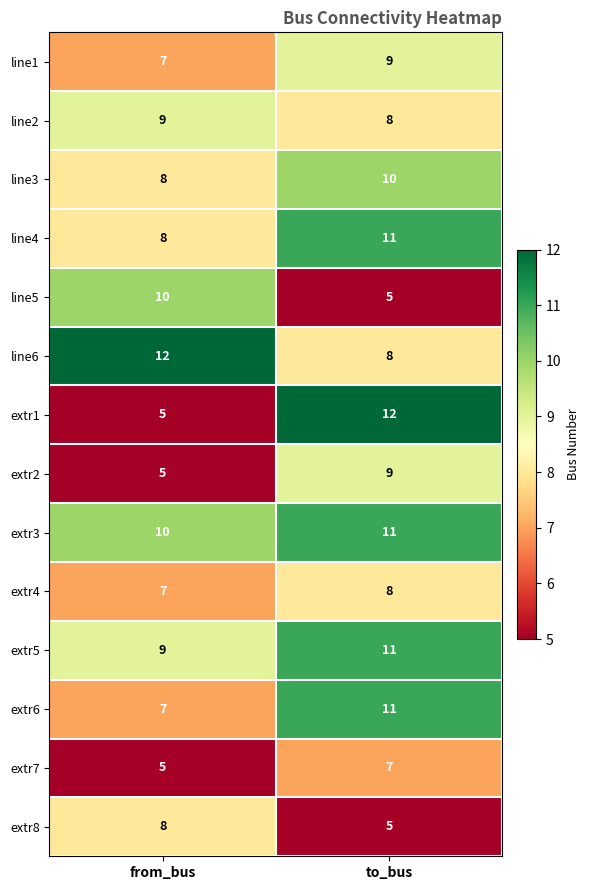

What is the sum of all extr8 values?

13